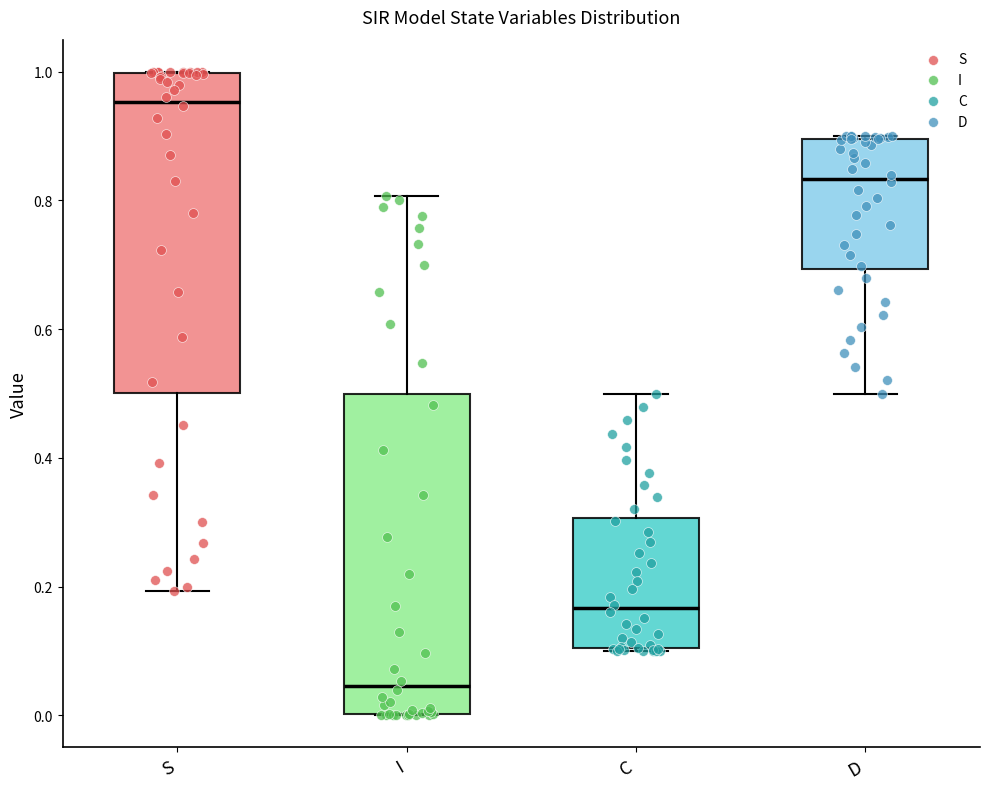

Which box's median line is the highest?

S